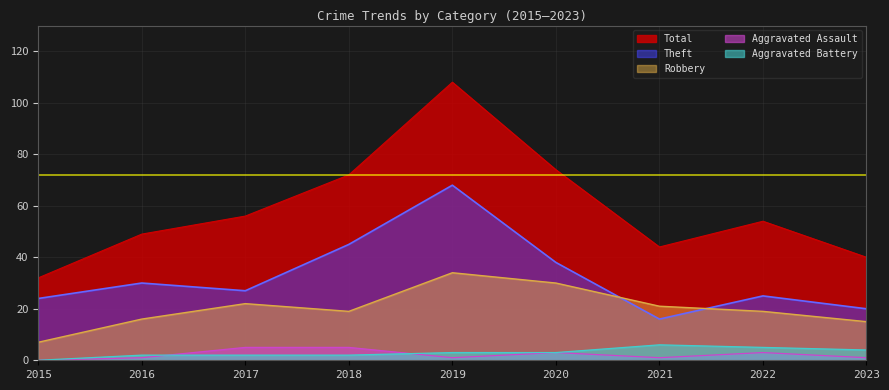

At which label does Aggravated Battery first exceed 3?

2021